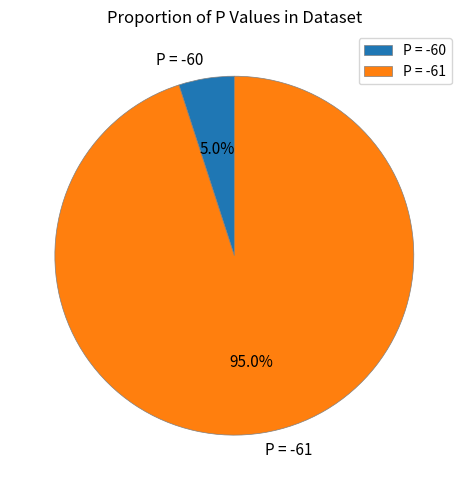

Is the sum of P = -61 and P = -60 greater than half?

Yes